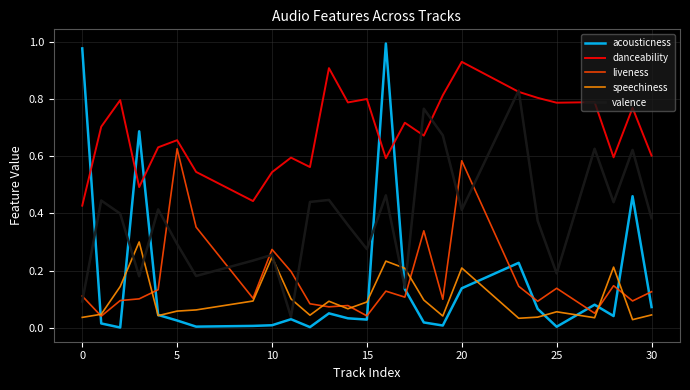

How many series are shown in this chart?

5